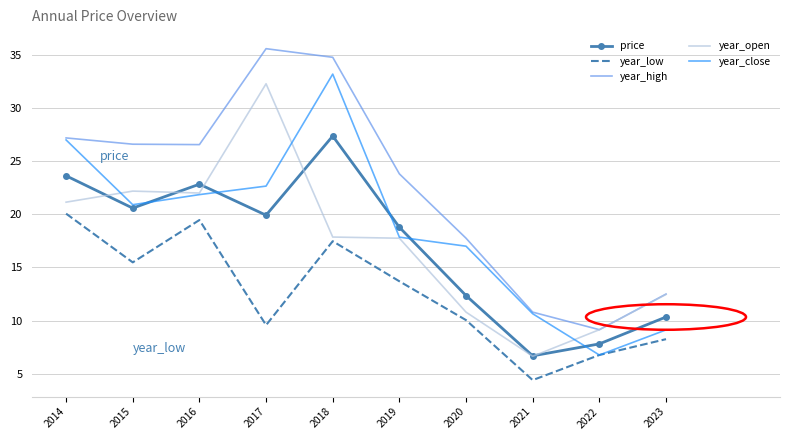

At which category does the chart reach its minimum across all series?

2021